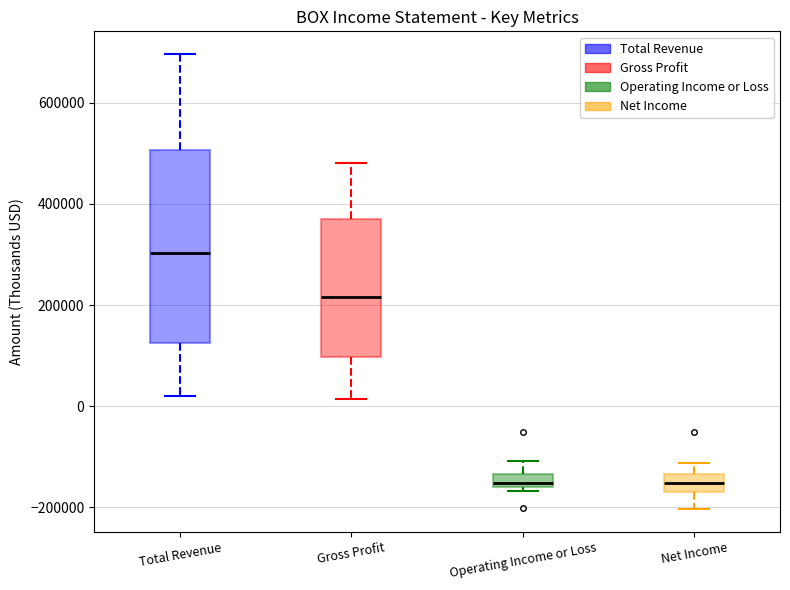

Which box is the tallest, from its lower edge to its upper edge?

Total Revenue